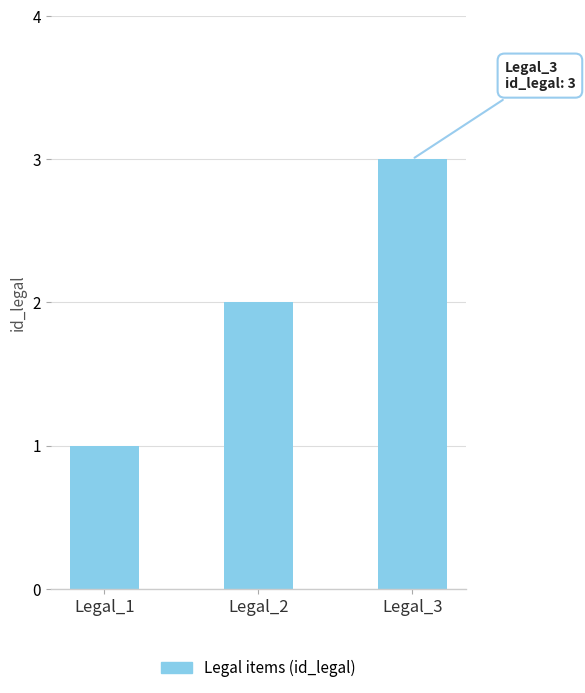

List the labels in order of value, largest first.

Legal_3, Legal_2, Legal_1